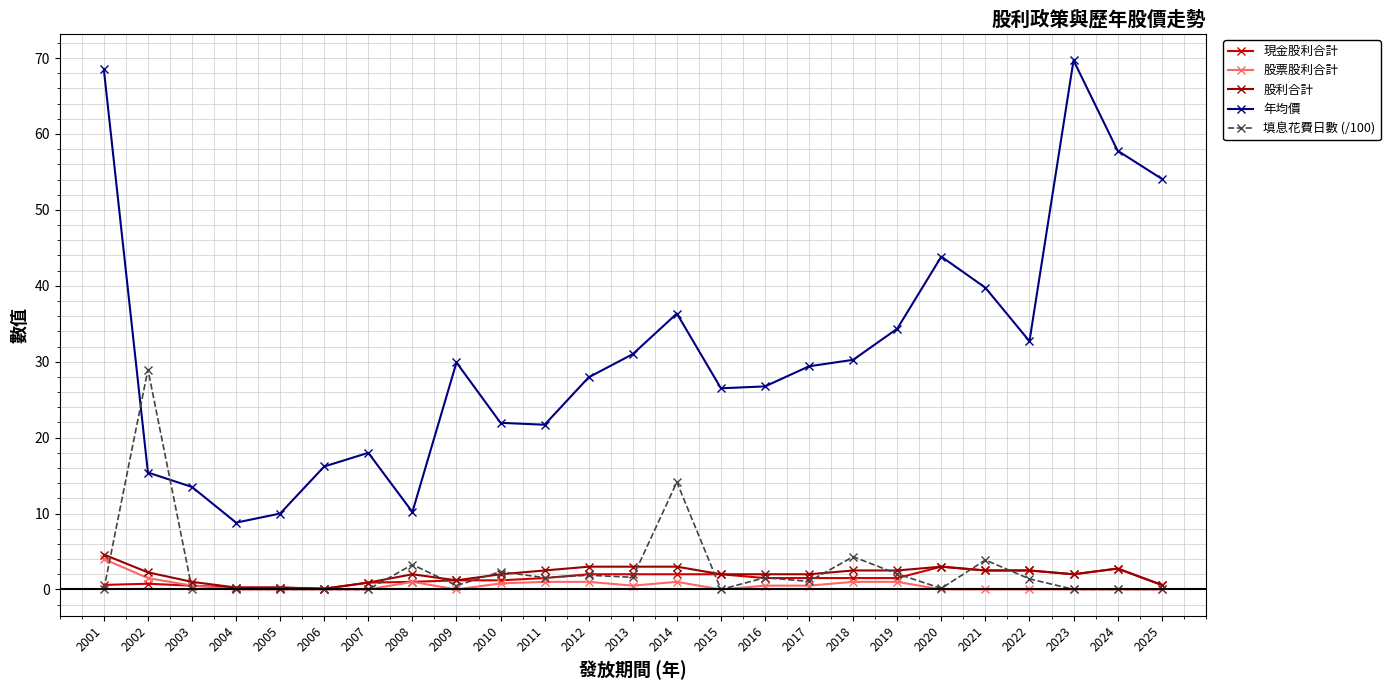

The value of 股票股利合計 at 2007 is 2.4. True or false?

False